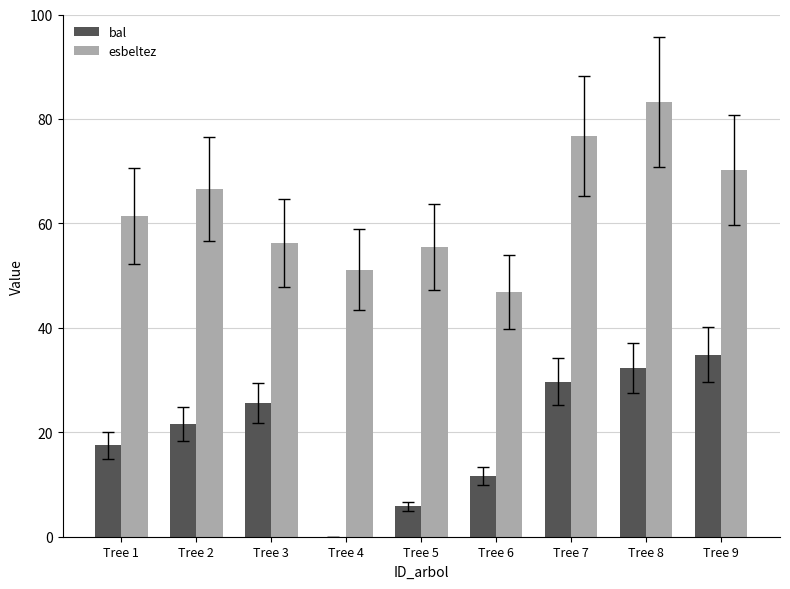

At which category is the sum across all series the highest?

Tree 8